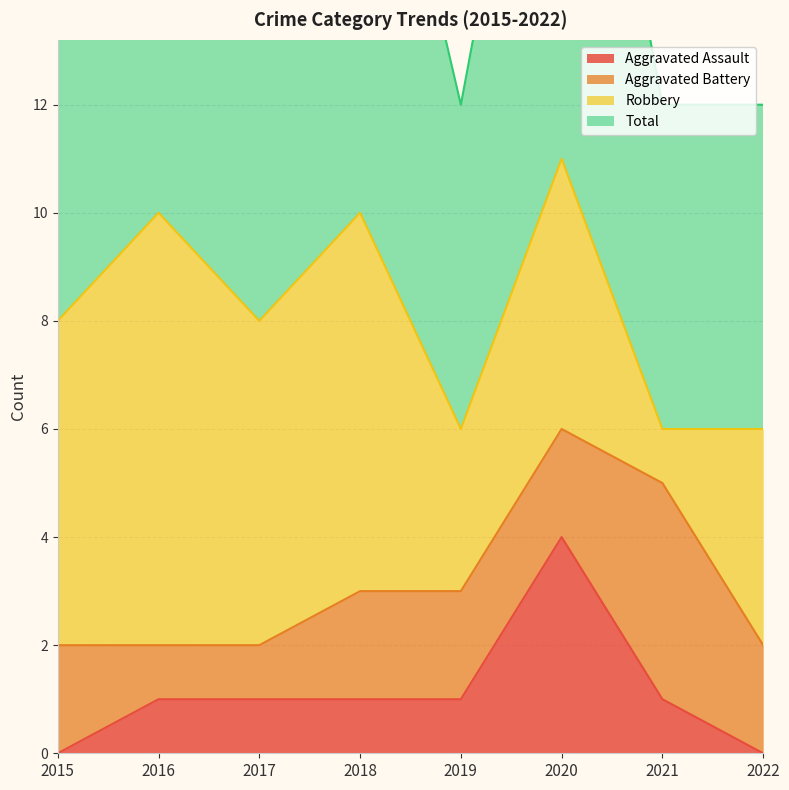

Where does the Aggravated Assault series first go above 1?

2020